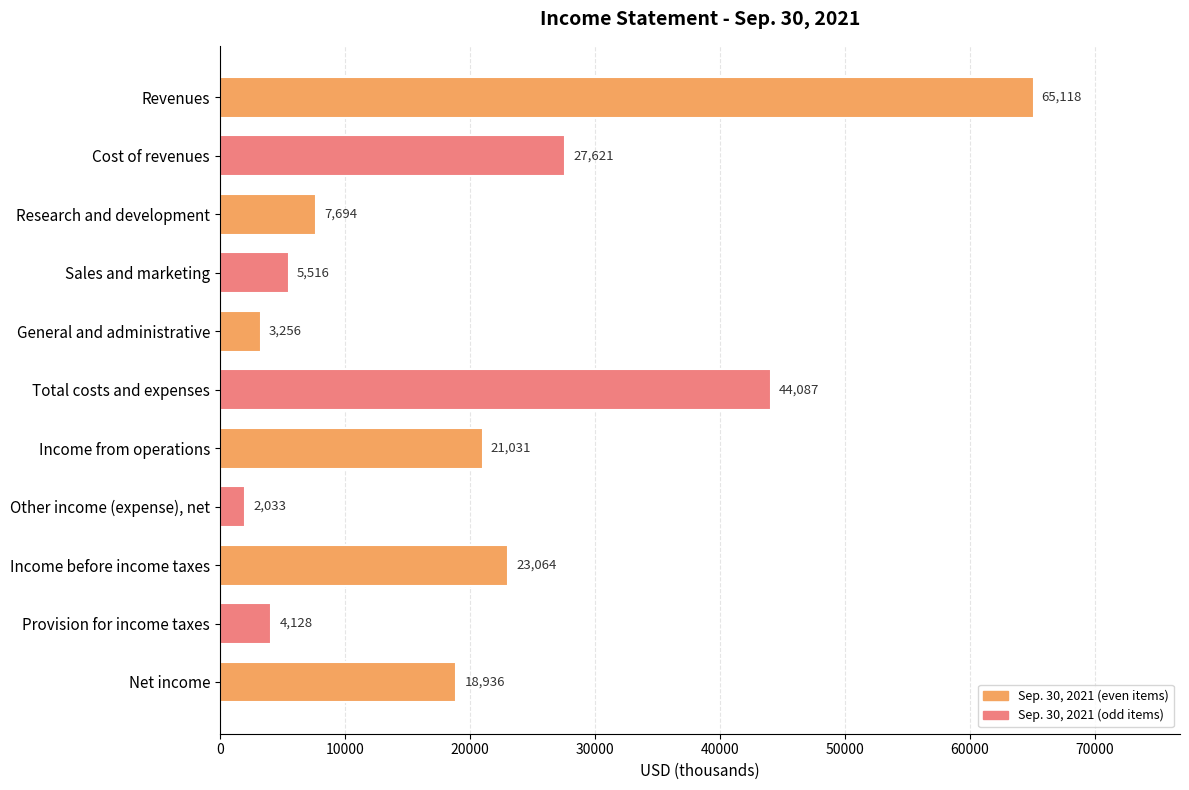

Rank the categories by value from highest to lowest.

Revenues, Total costs and expenses, Cost of revenues, Income before income taxes, Income from operations, Net income, Research and development, Sales and marketing, Provision for income taxes, General and administrative, Other income (expense), net